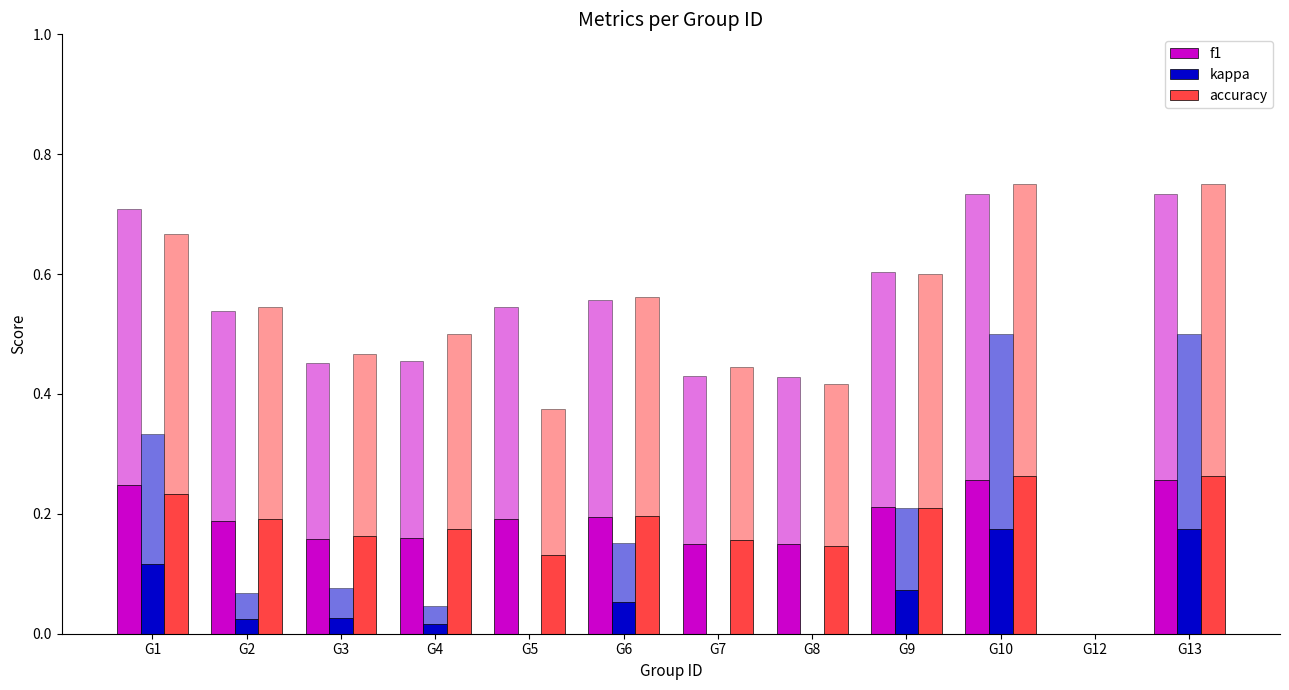

Which series has the largest total across all categories?

f1